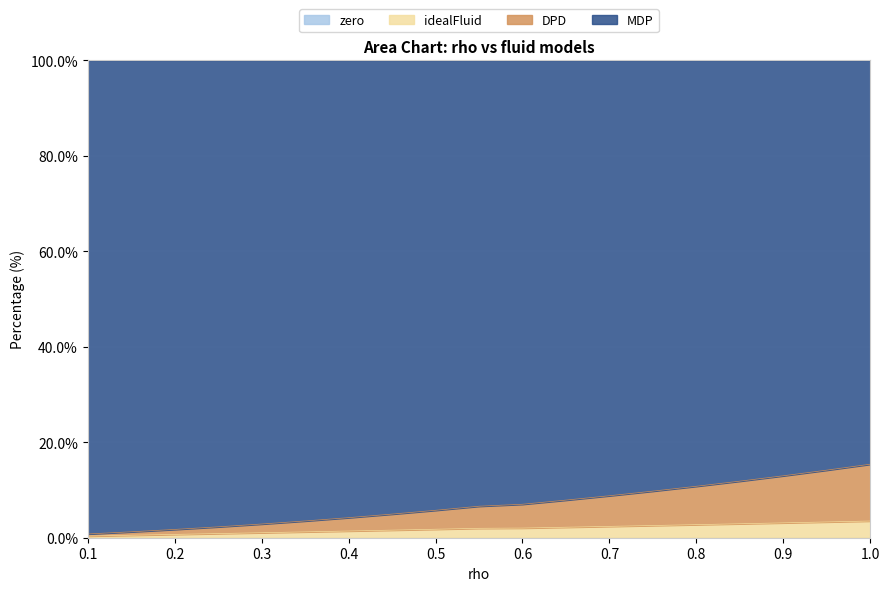

What is the approximate value of idealFluid at 0.9?

3.1